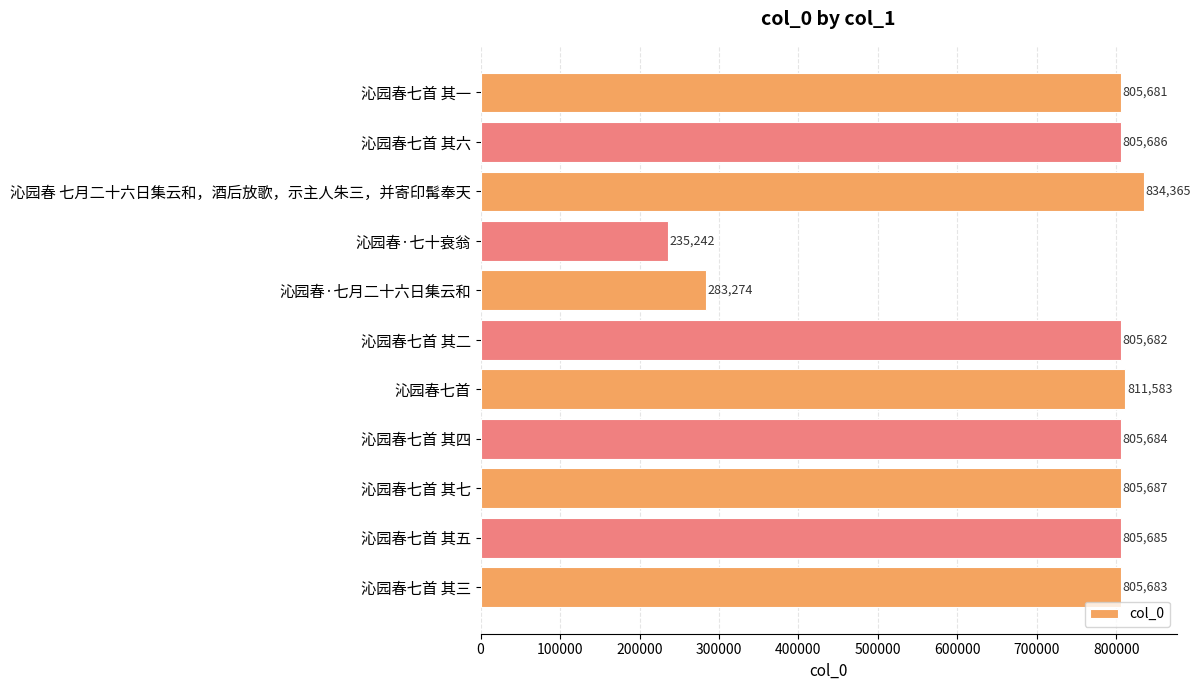

Read the value at 沁园春七首 其三, to the nearest 50.

805700